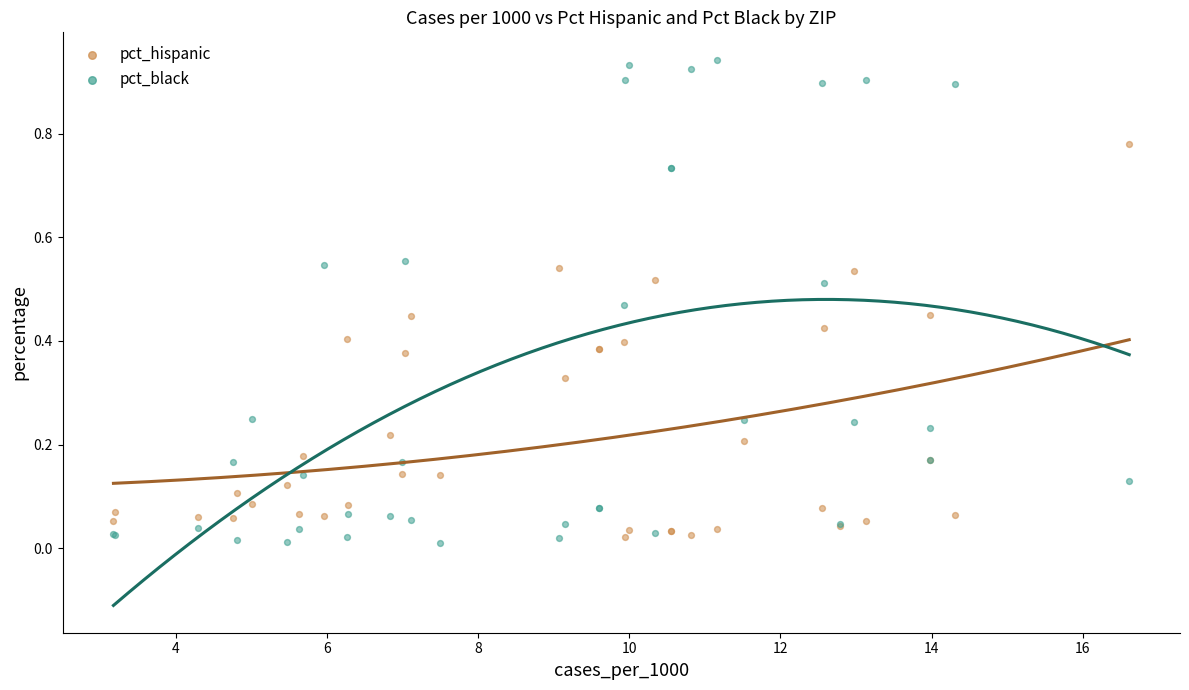

Which series has the widest spread of Y values?

pct_black